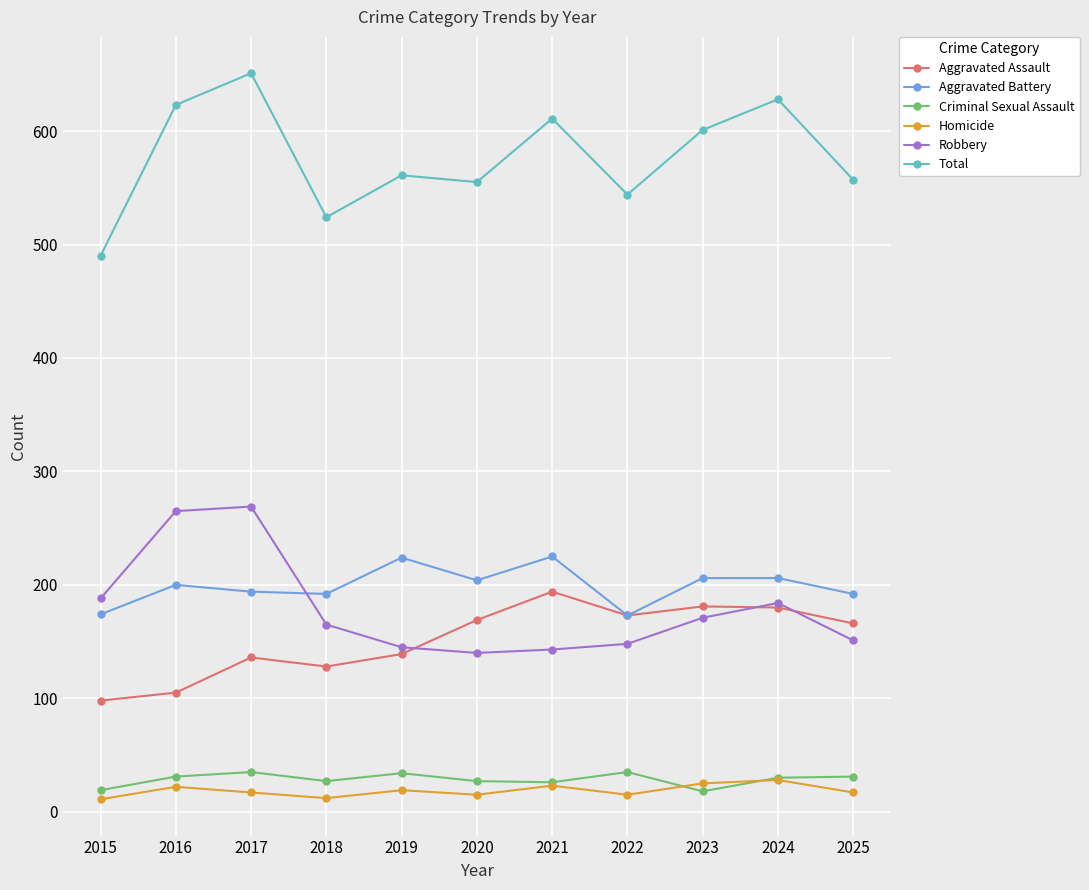

At which label does Aggravated Assault first exceed 166?

2020